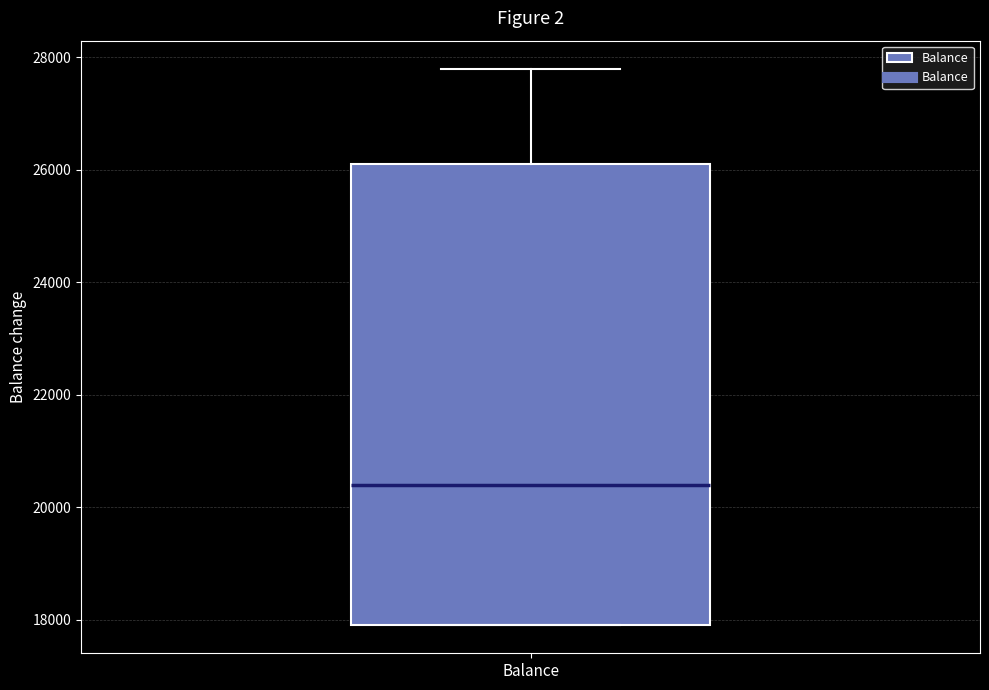

Transcribe this box plot: give where the median line is, the range the box spans, and where the two whiskers end, as read against the y-axis. The values are not printed on the chart, so give them approximately, as read against the axis.

median 20400, box 17800 to 26000, whiskers 17800 to 27800